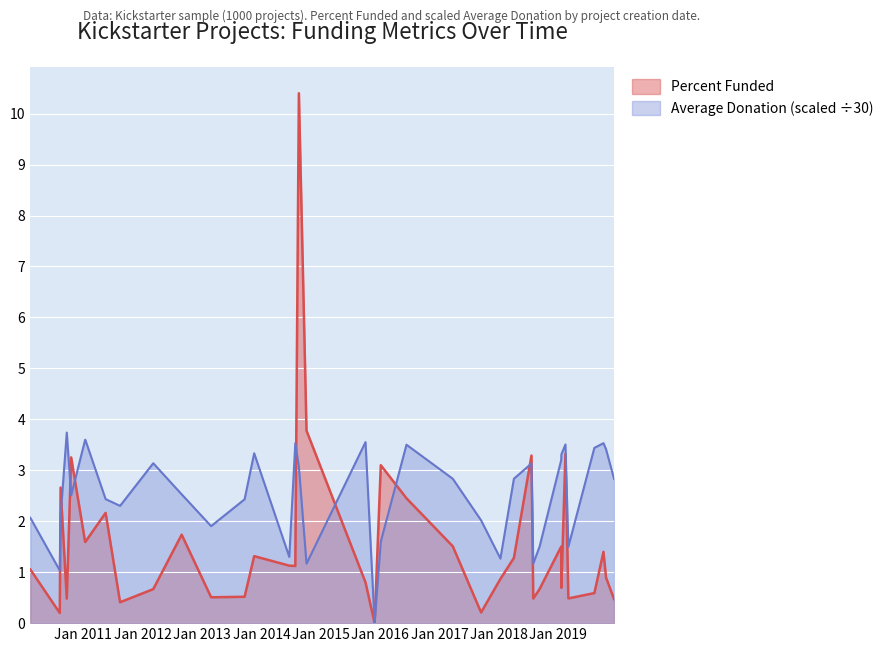

Count the number of categories in the chart.

37